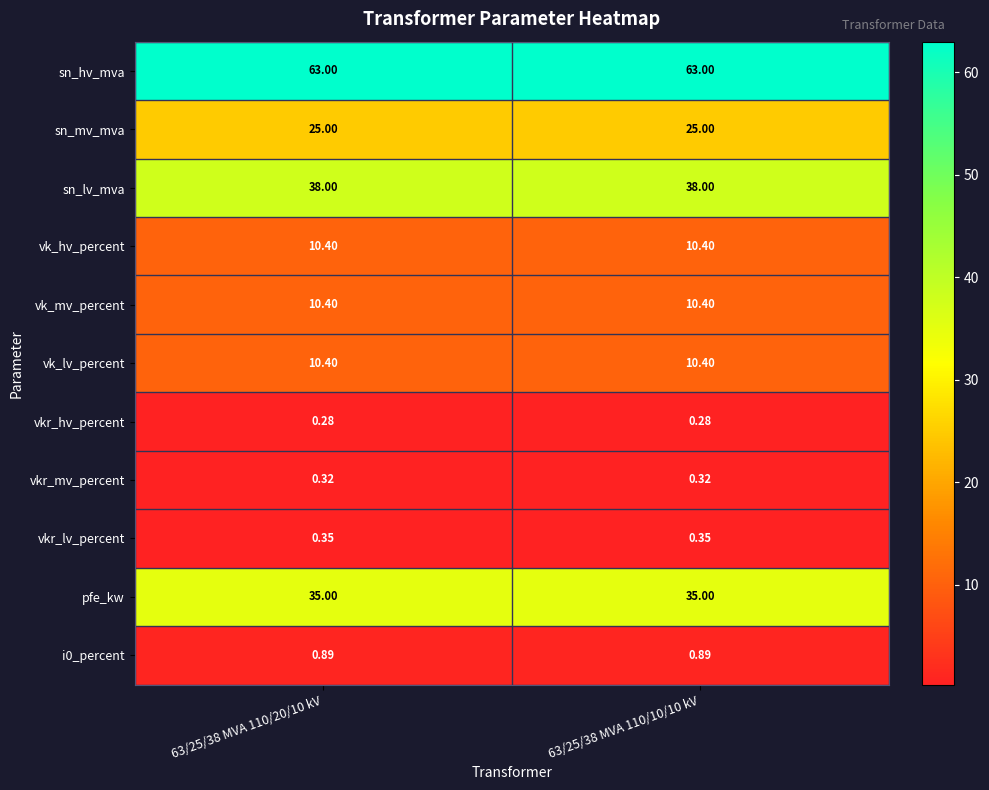

Which series has the largest total across all categories?

sn_hv_mva